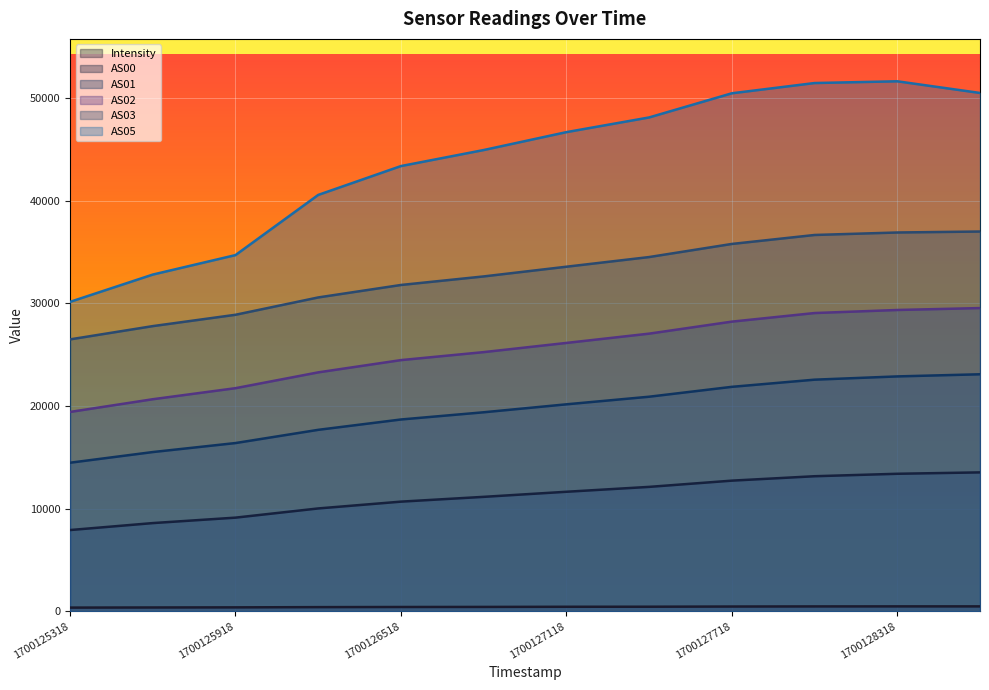

How many lines are shown in the chart?

6